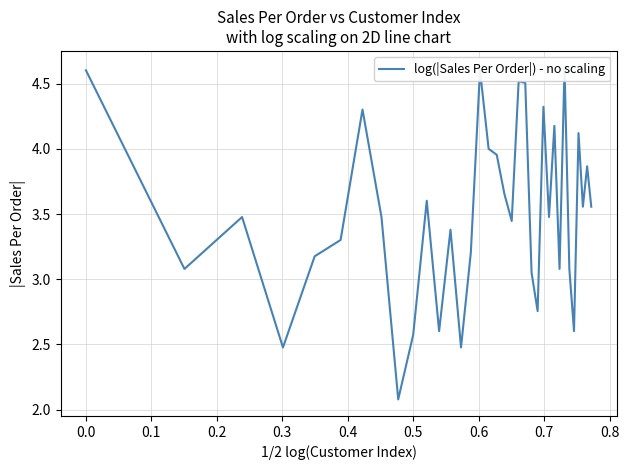

How many points are lower than both their immediate neighbors (excluding endpoints)?

11